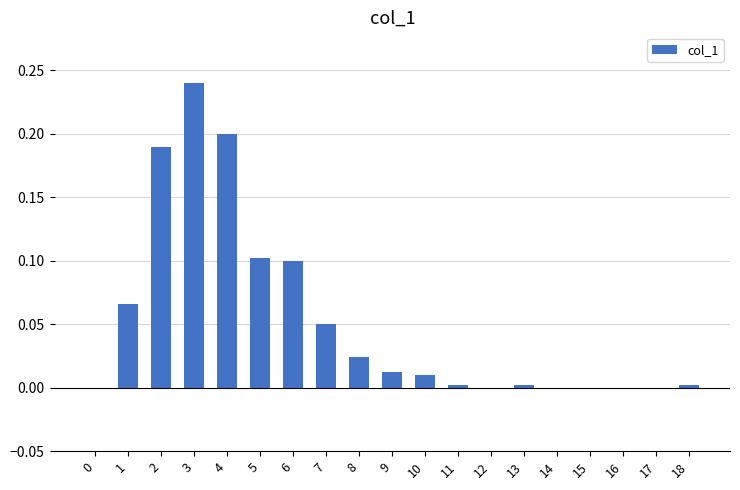

Count the number of categories in the chart.

19